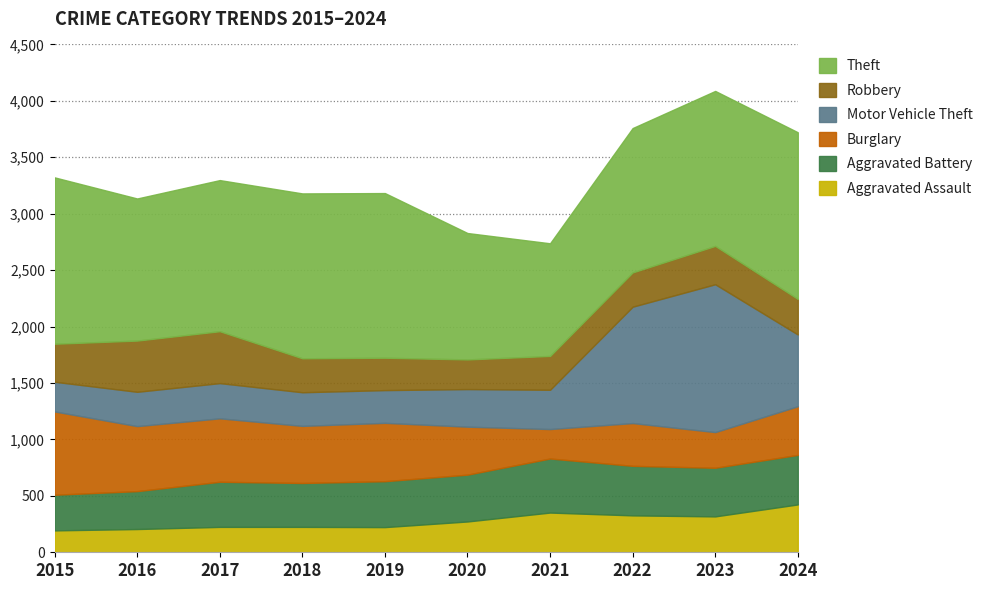

What are all the series names shown in the legend?

Theft, Robbery, Motor Vehicle Theft, Burglary, Aggravated Battery, Aggravated Assault